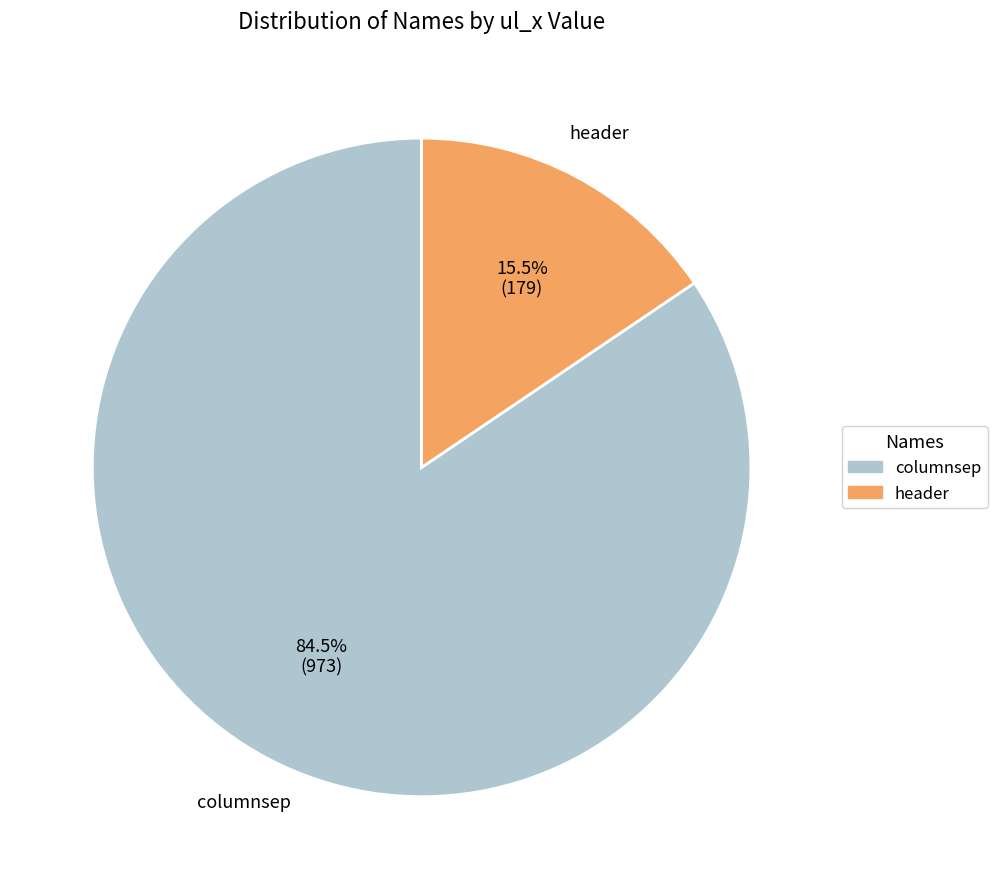

To the nearest percent, what is the average slice percentage?

50%